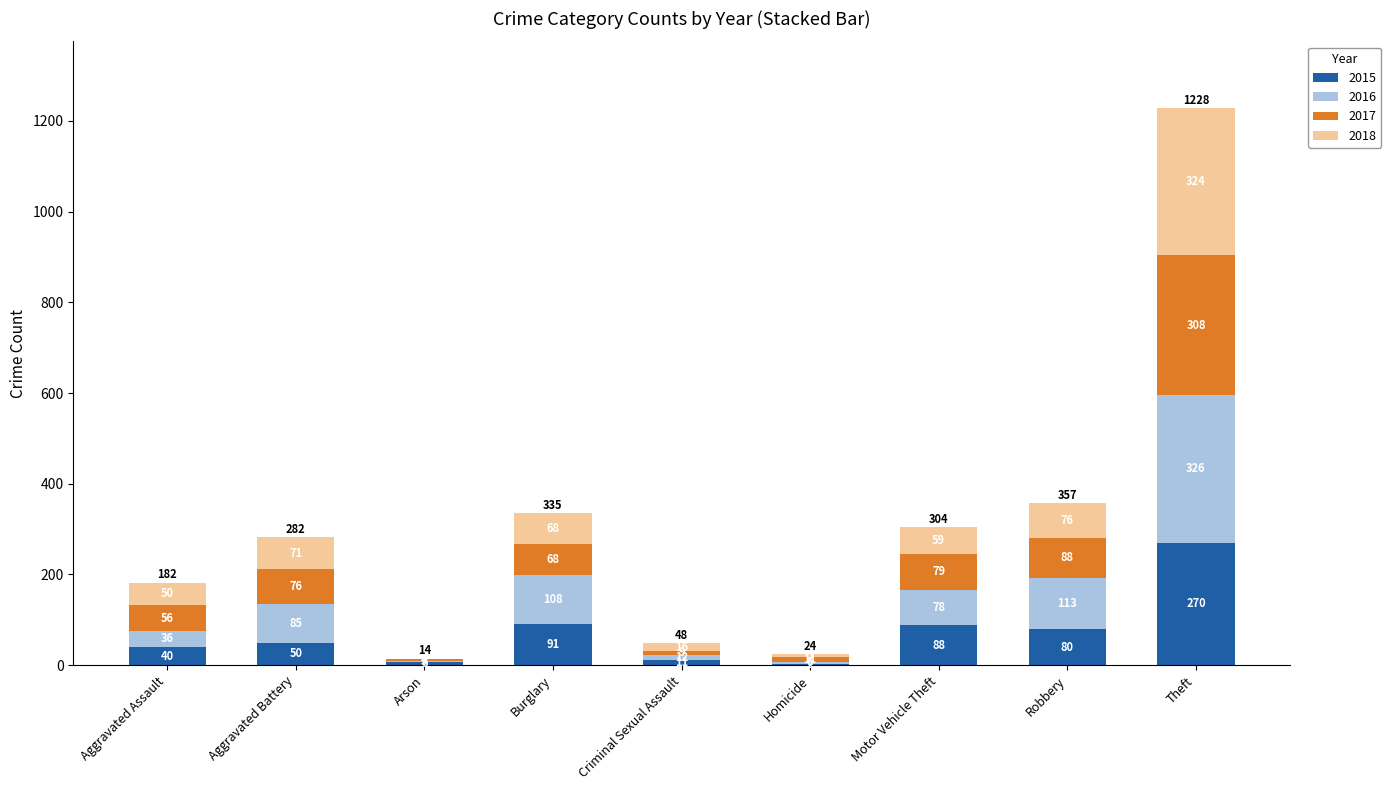

At which label does 2015 reach its peak?

Theft